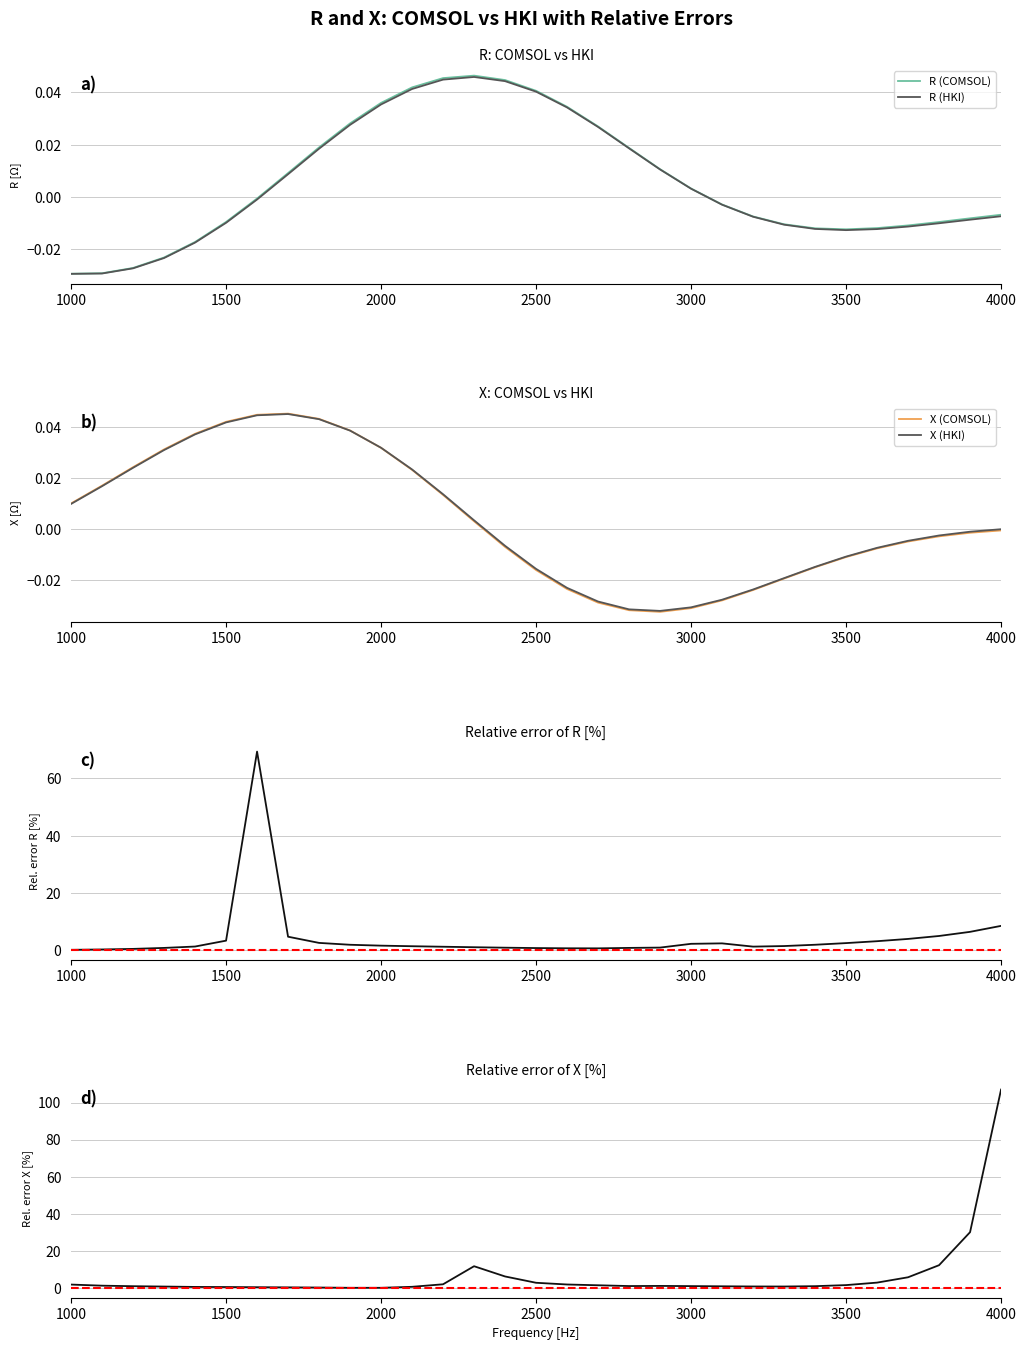

The X (HKI) series shows 0.1 at 1500. True or false?

False